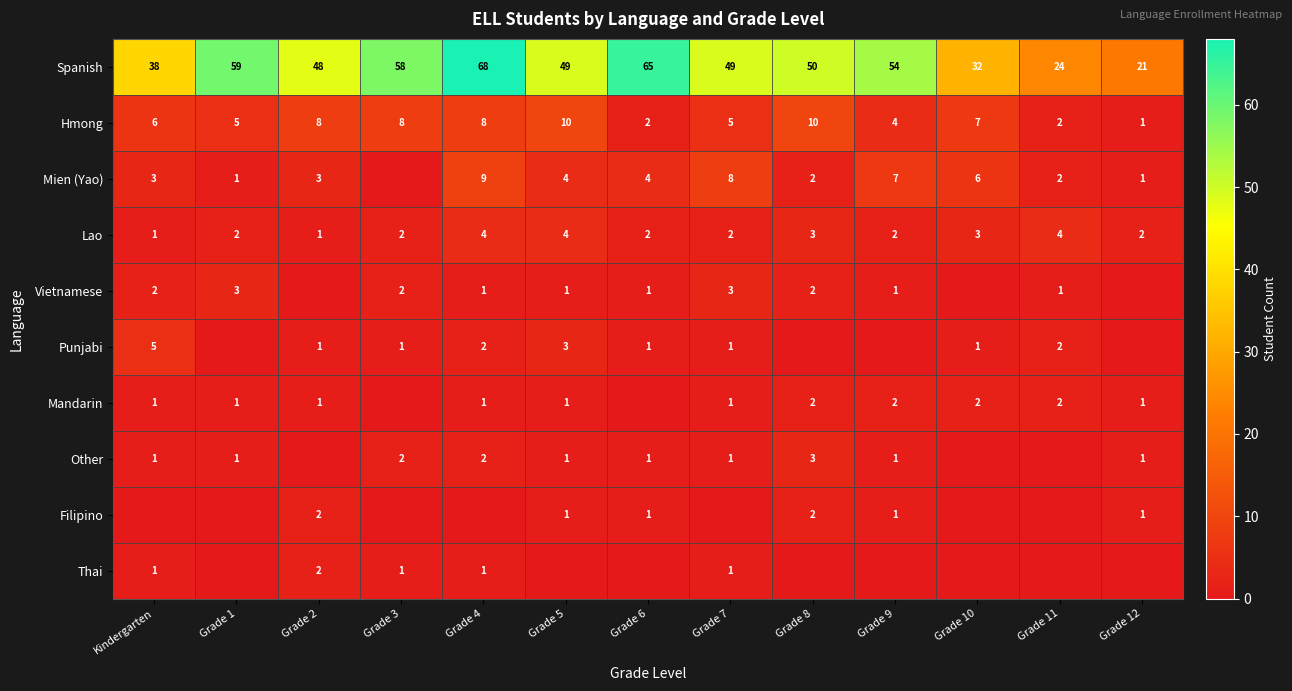

How many values in the Spanish series are below 49?

5